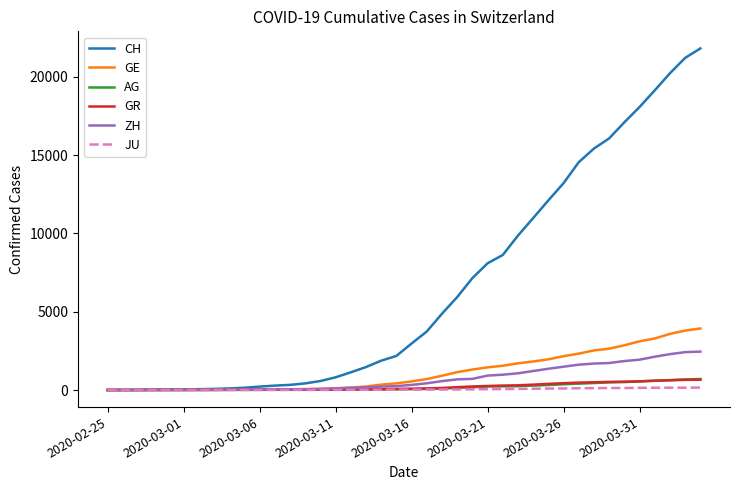

Which series has the widest spread of values?

CH